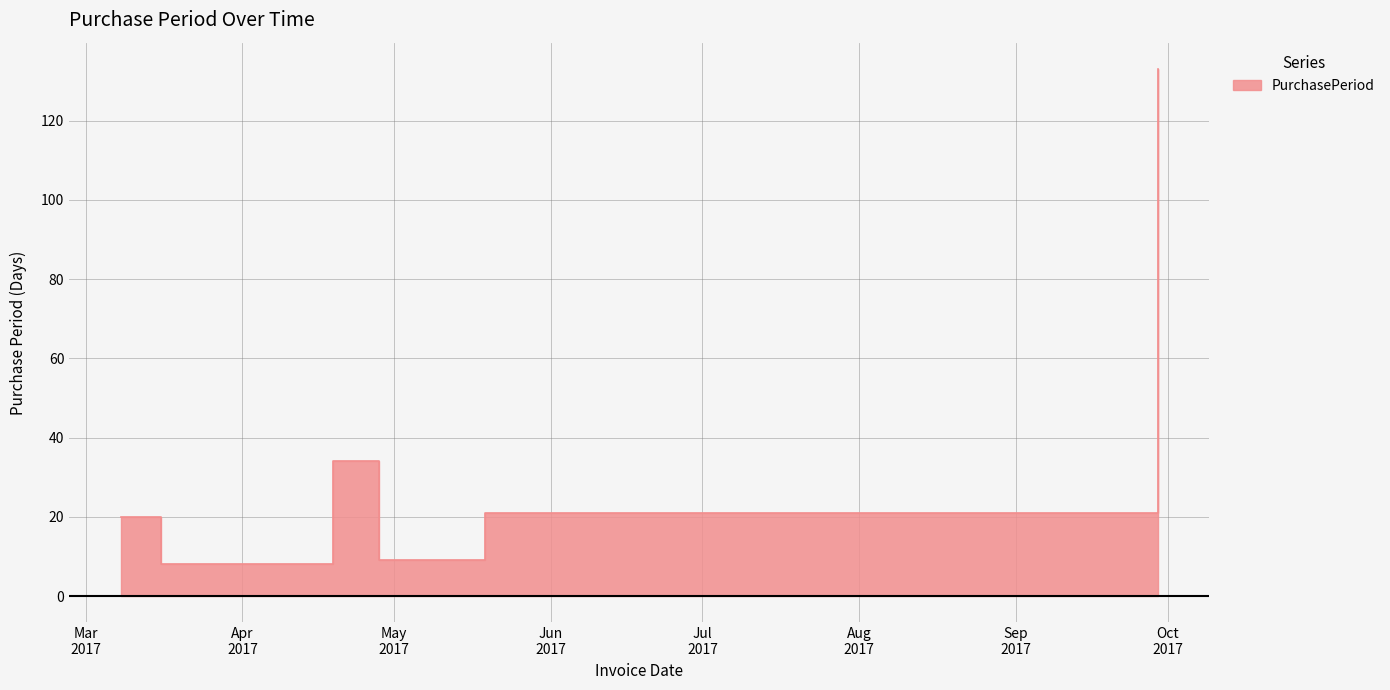

What is the label of the 2nd point from the left?

2017-03-16